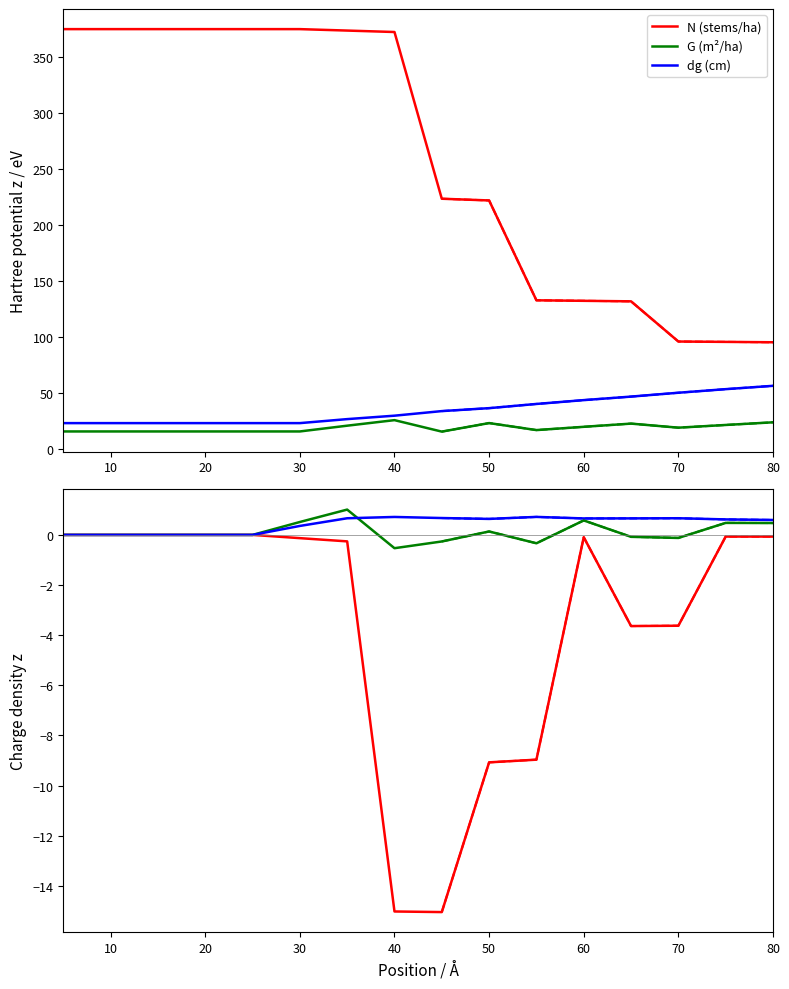

What is the difference between the maximum and minimum values in the dN/dAge series?

15.0